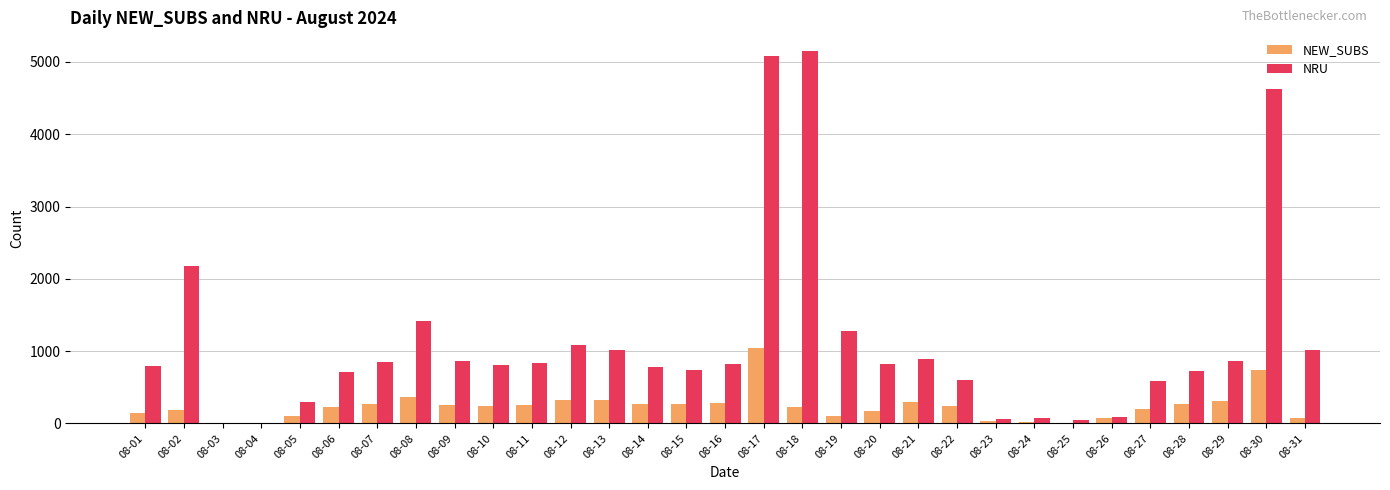

What is the sum of all NRU values?

35122